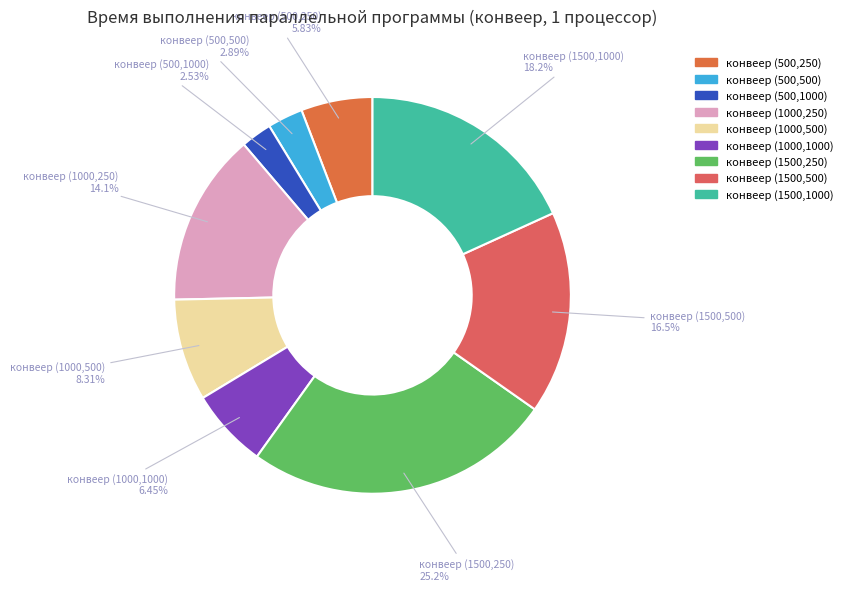

Combined, do конвеер (500,500) and конвеер (1500,250) account for over 50%?

No